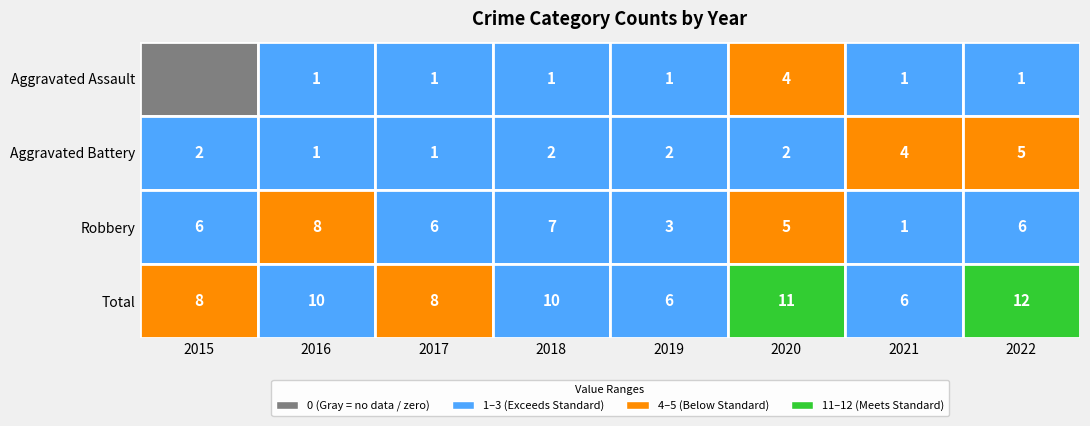

True or false: Total has a value of 10 at 2018.

True